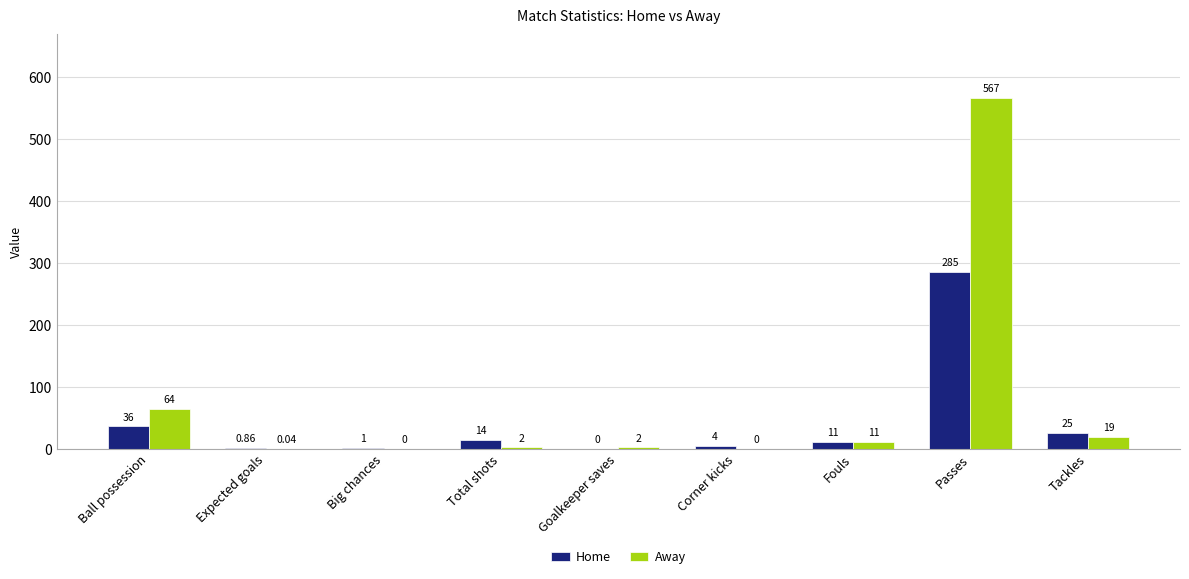

Where does the Home series first go above 11?

Ball possession